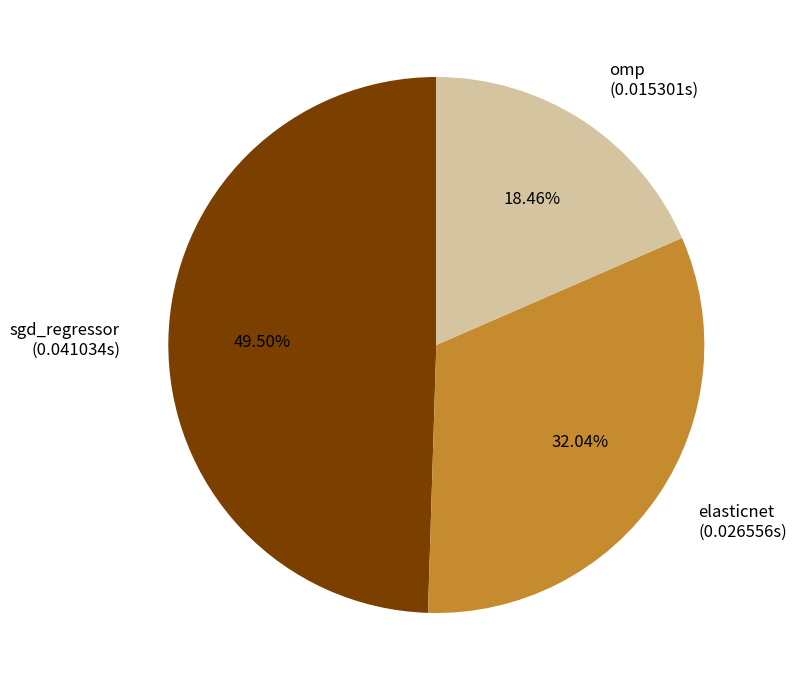

Does any single category account for the majority?

No